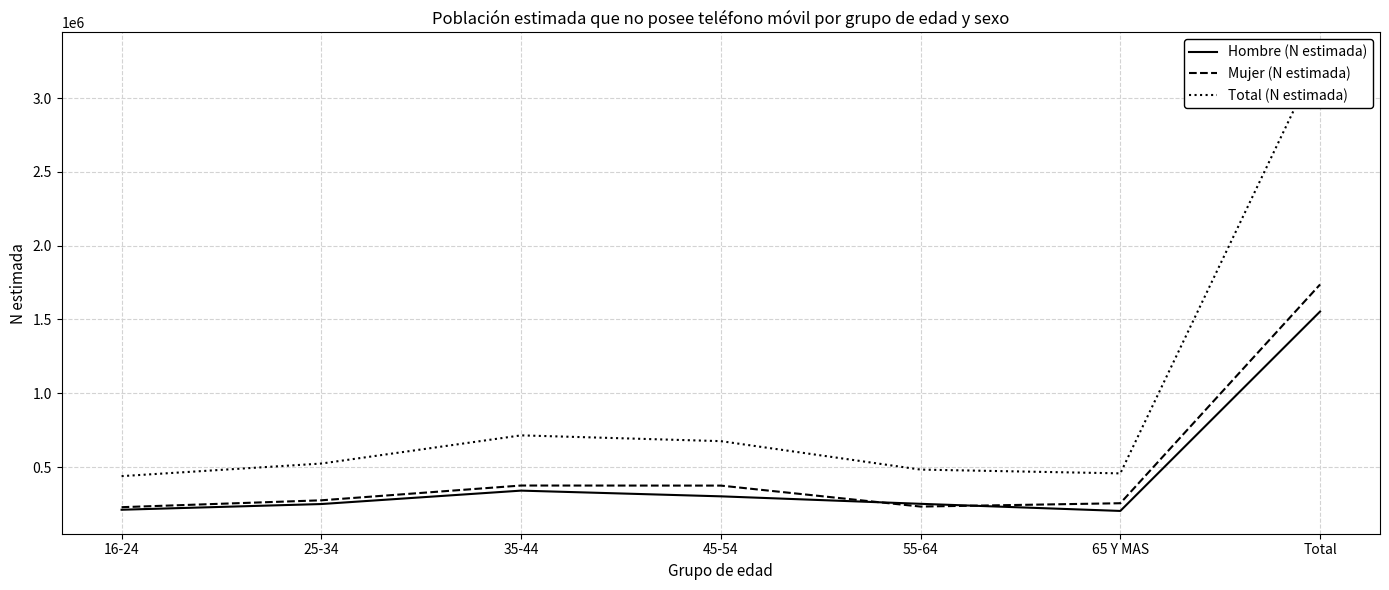

What is the label of the 3rd point from the right?

55-64